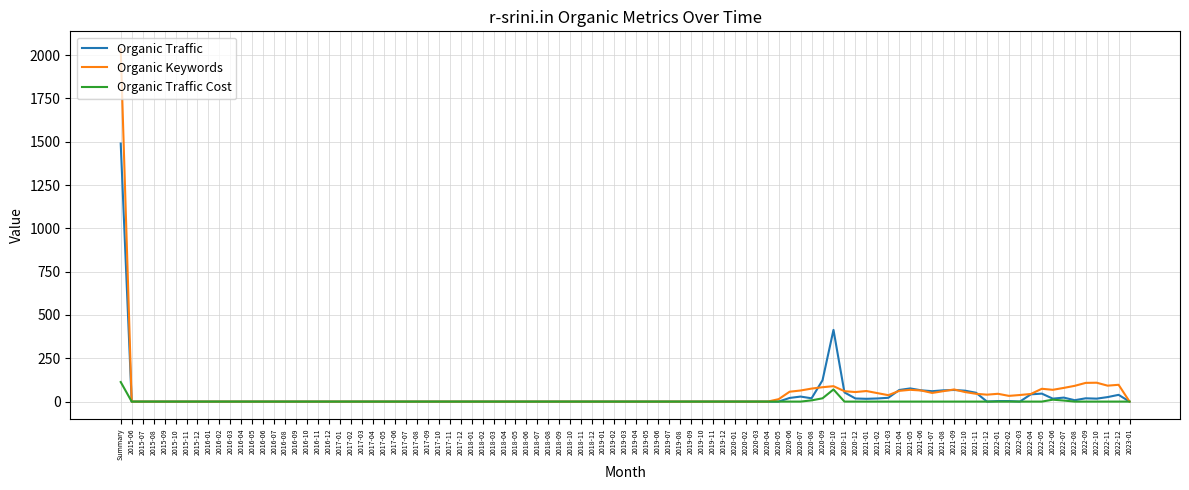

What is the average value of the Organic Keywords series?

44